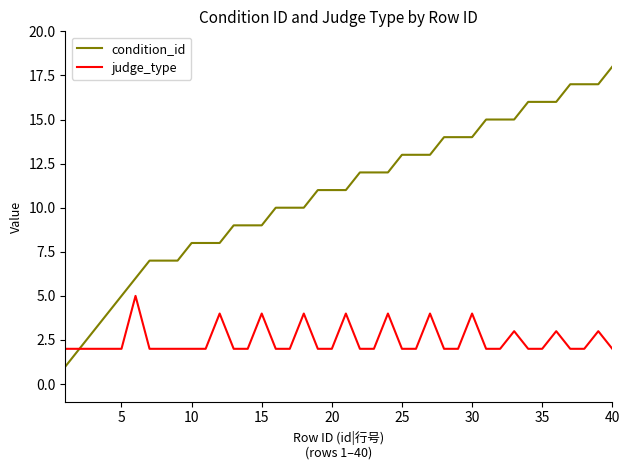

How many categories are shown in the chart?

40